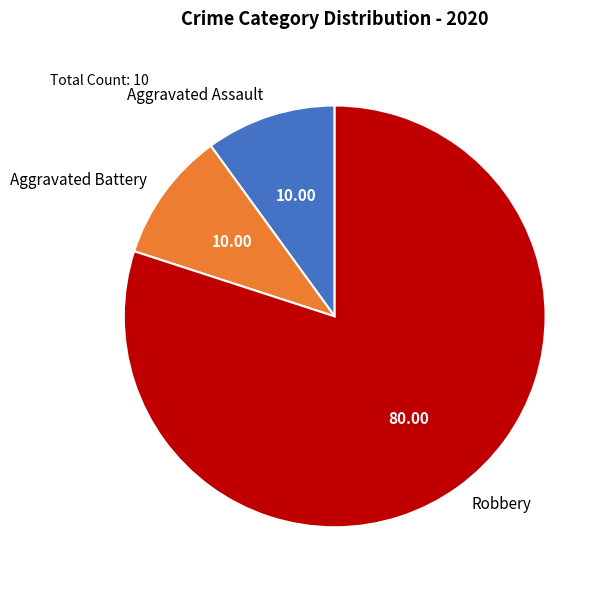

Which category accounts for the majority?

Robbery